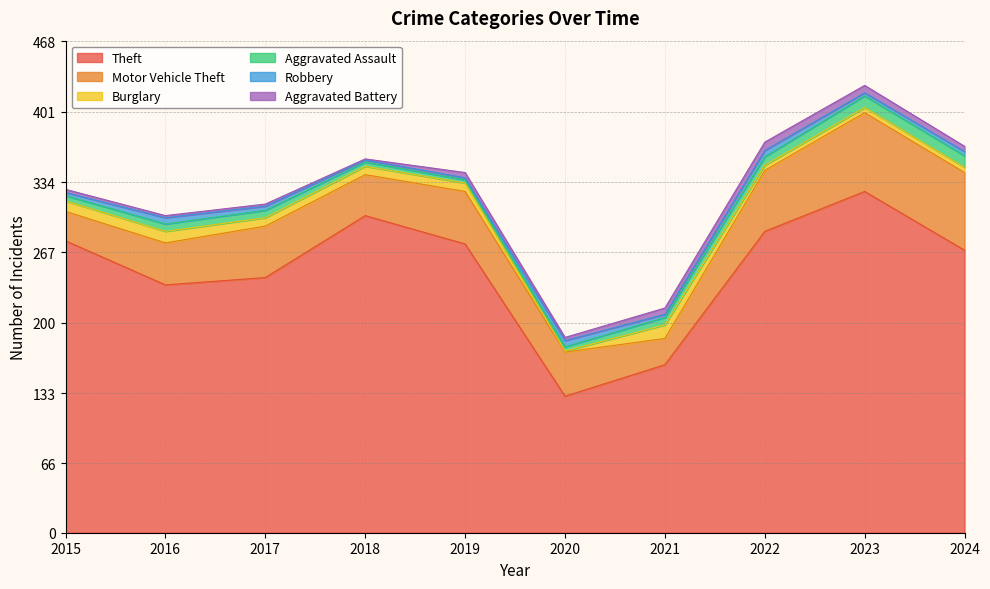

True or false: Aggravated Assault has a value of 11 at 2023.

True